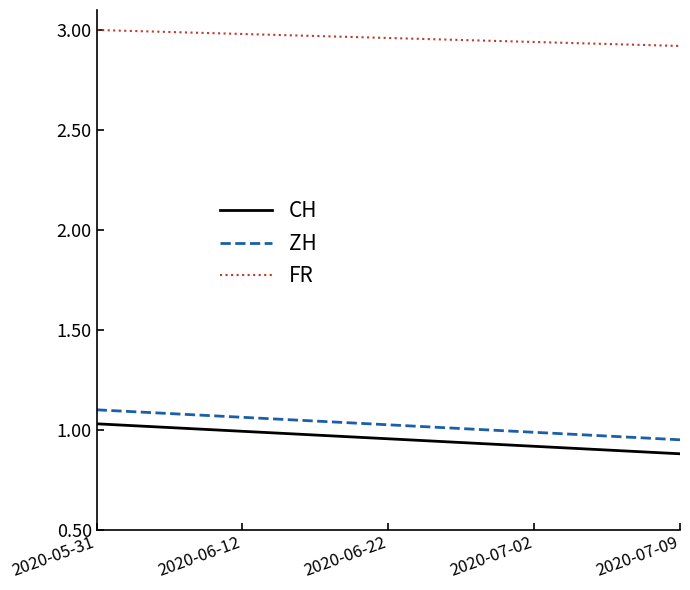

What is the sum of all FR values?

59.2